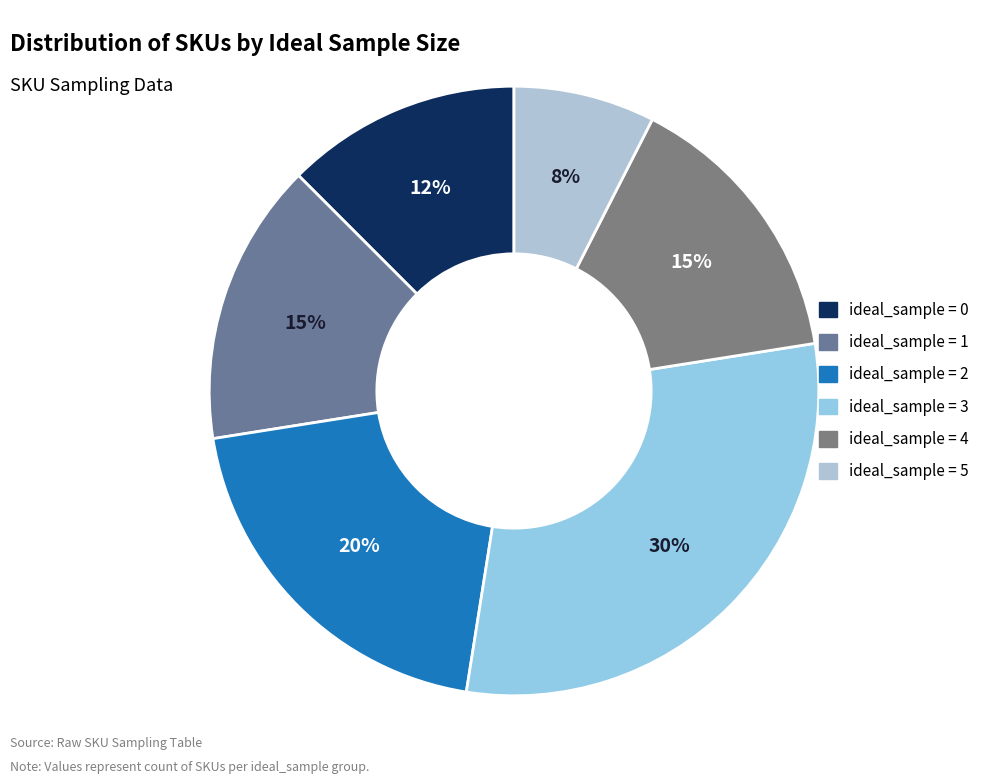

To the nearest percent, what is the difference between the largest and smallest slice percentages?

22%